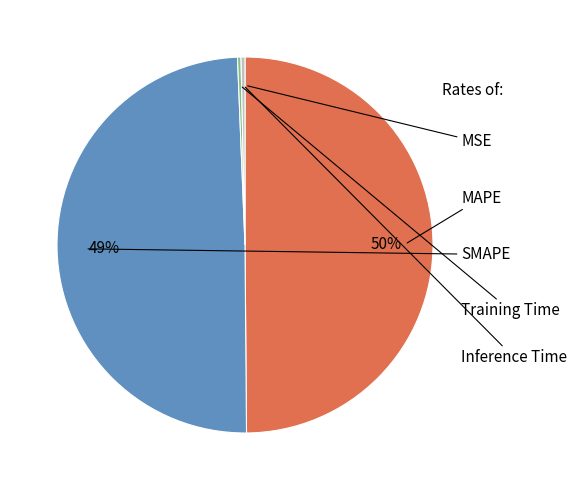

What percentage is the MAPE slice, to the nearest percent?

50%